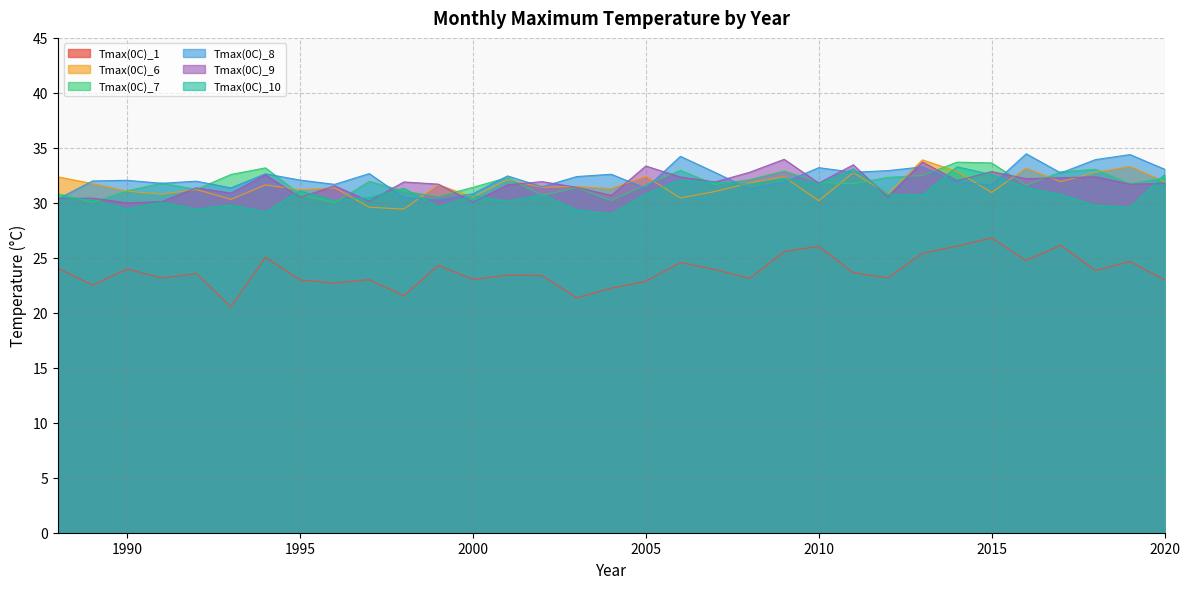

Between which two adjacent categories do Tmax(0C)_7 and Tmax(0C)_8 first intersect?

1988 and 1989